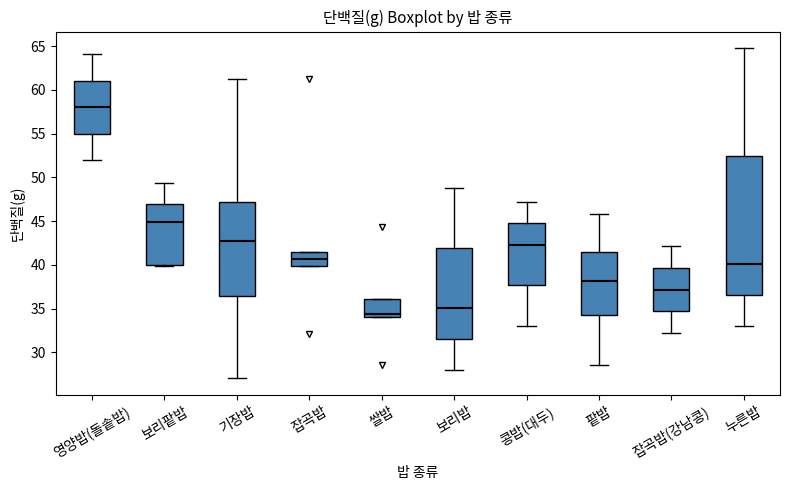

Which box's median line is the highest?

영양밥(돌솥밥)